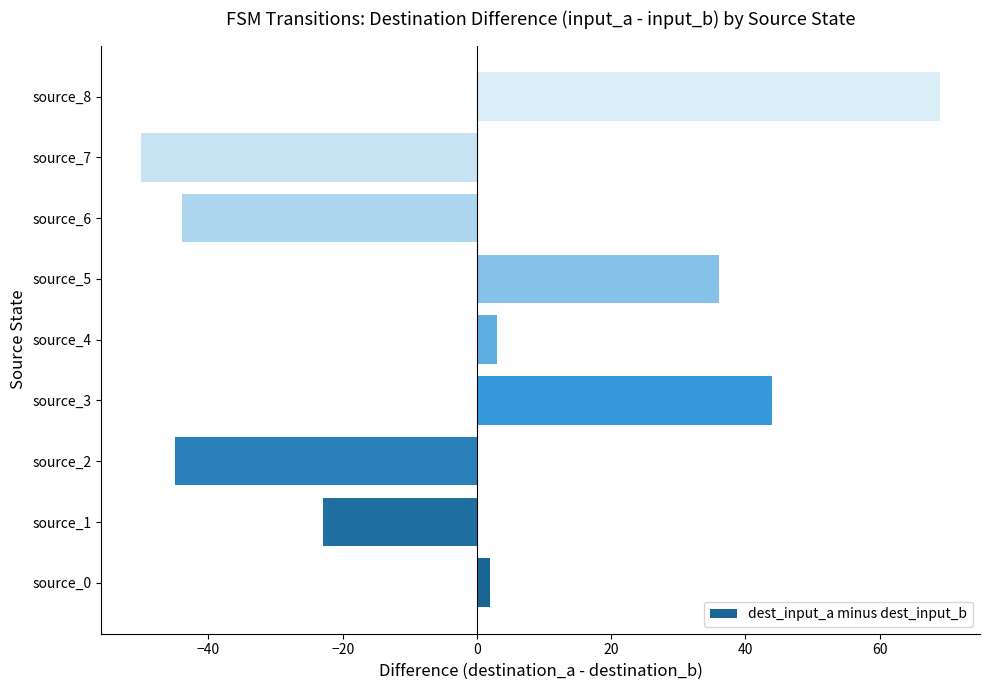

What is the difference between the second highest and second lowest values?

89